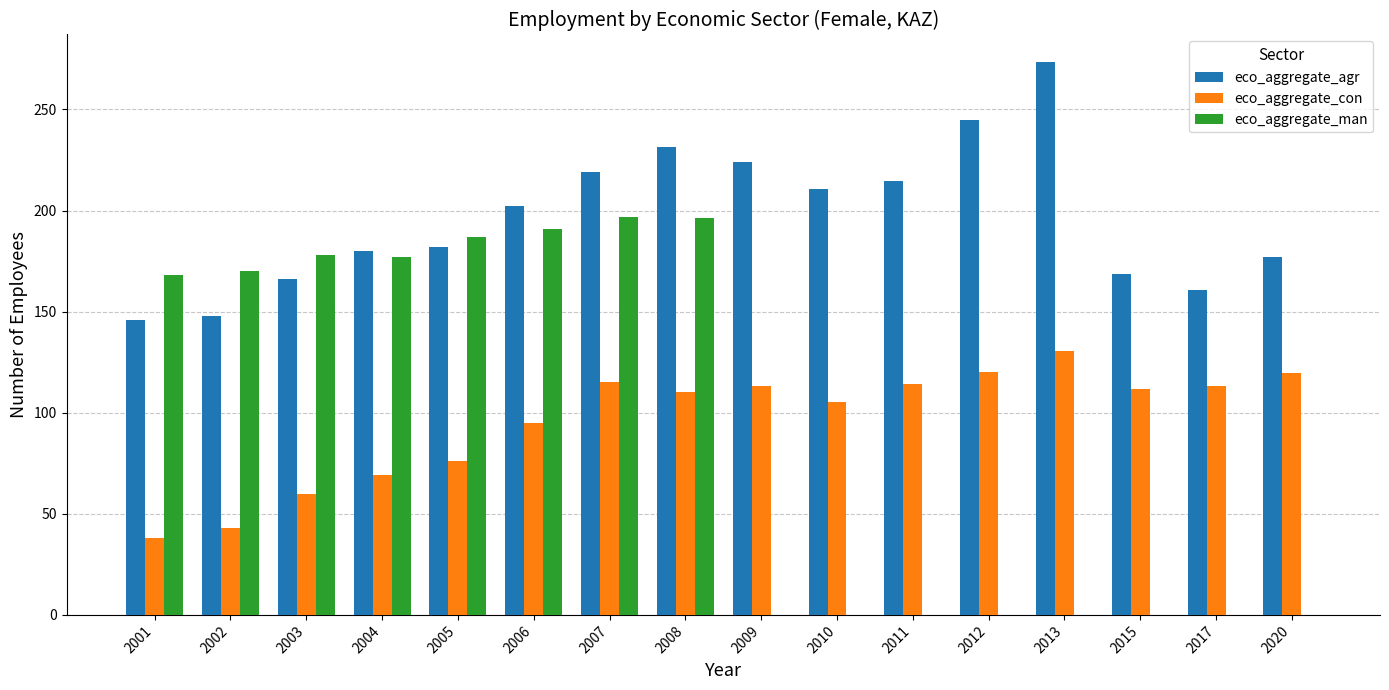

At which category does the chart reach its peak across all series?

2013